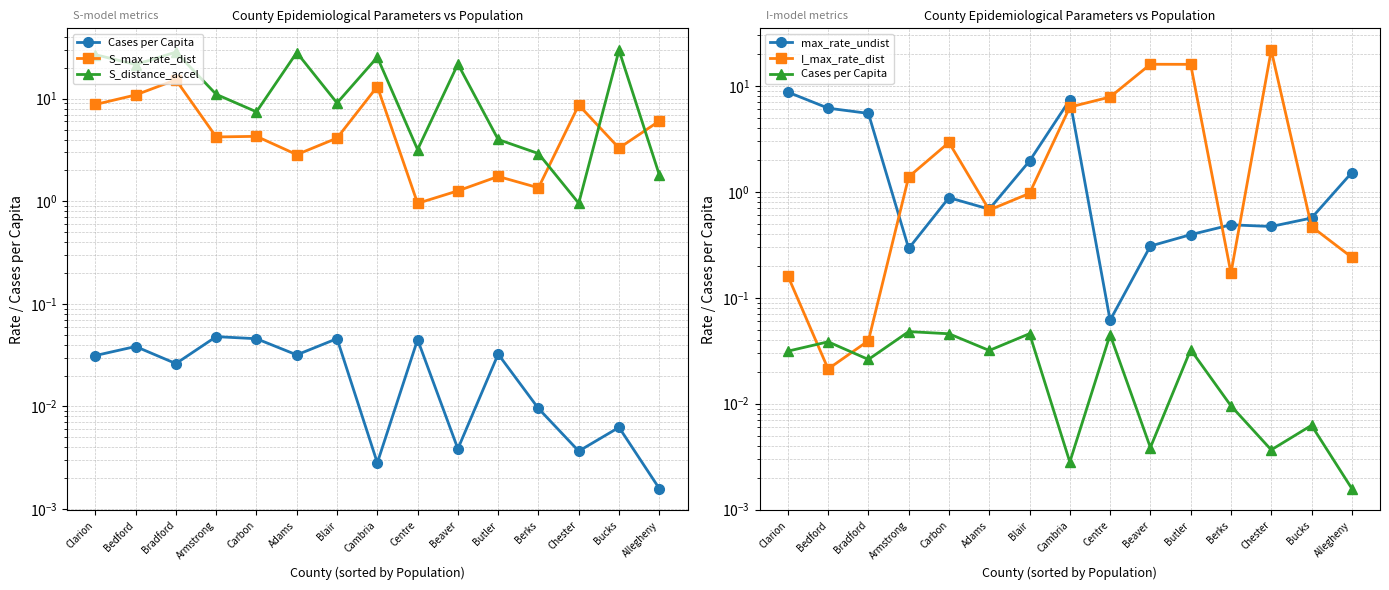

The Cases per Capita series shows 0.0 at Beaver. True or false?

False